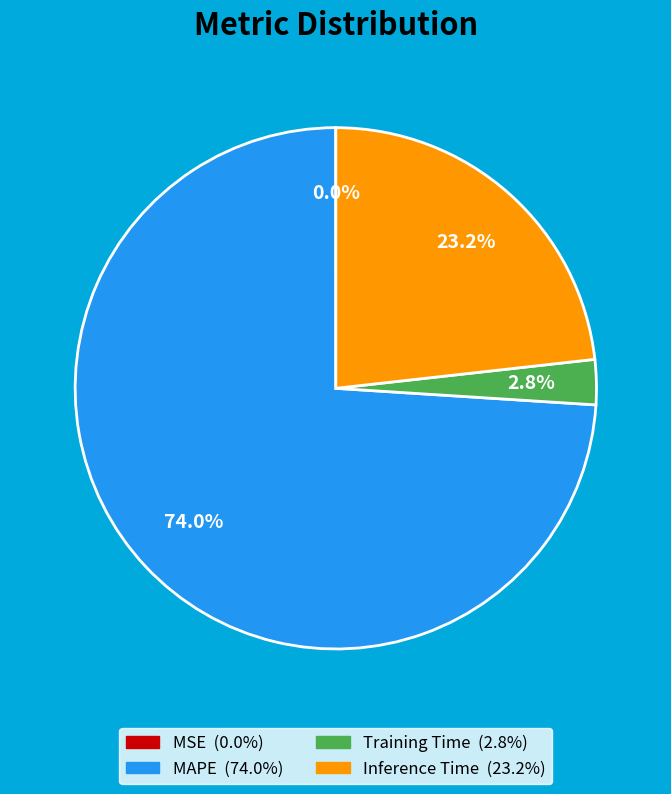

To the nearest percent, what is the average slice percentage?

25%